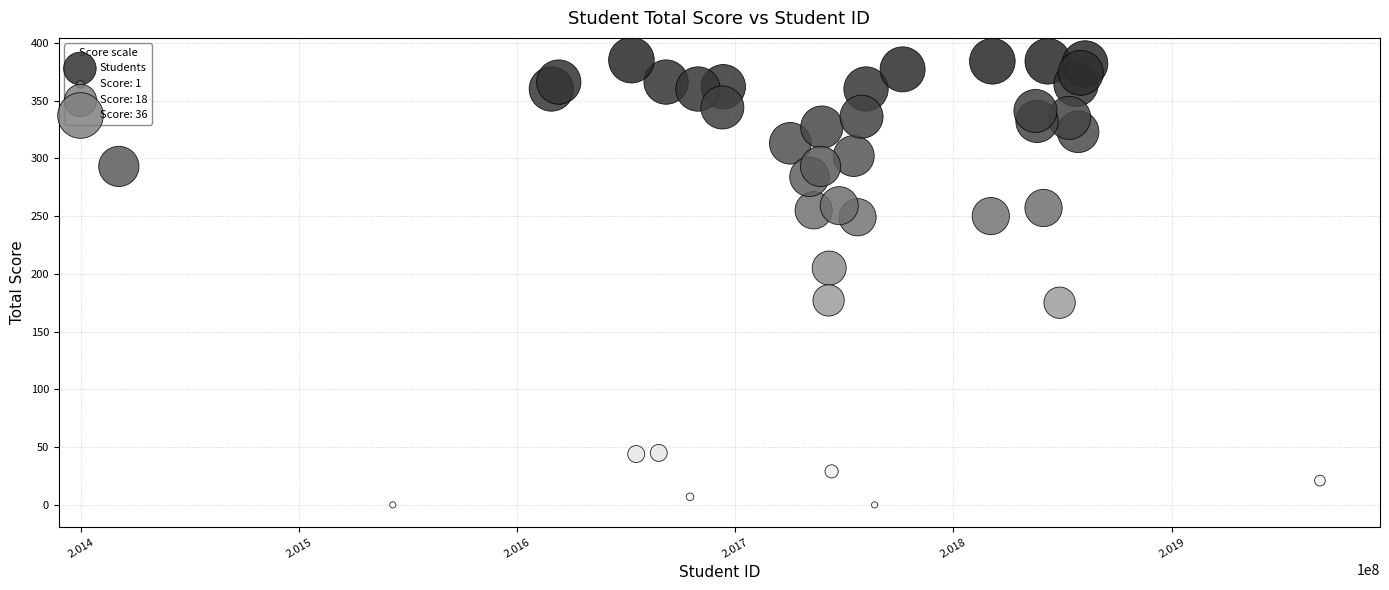

What is the range of Y values (max minus min)?

385